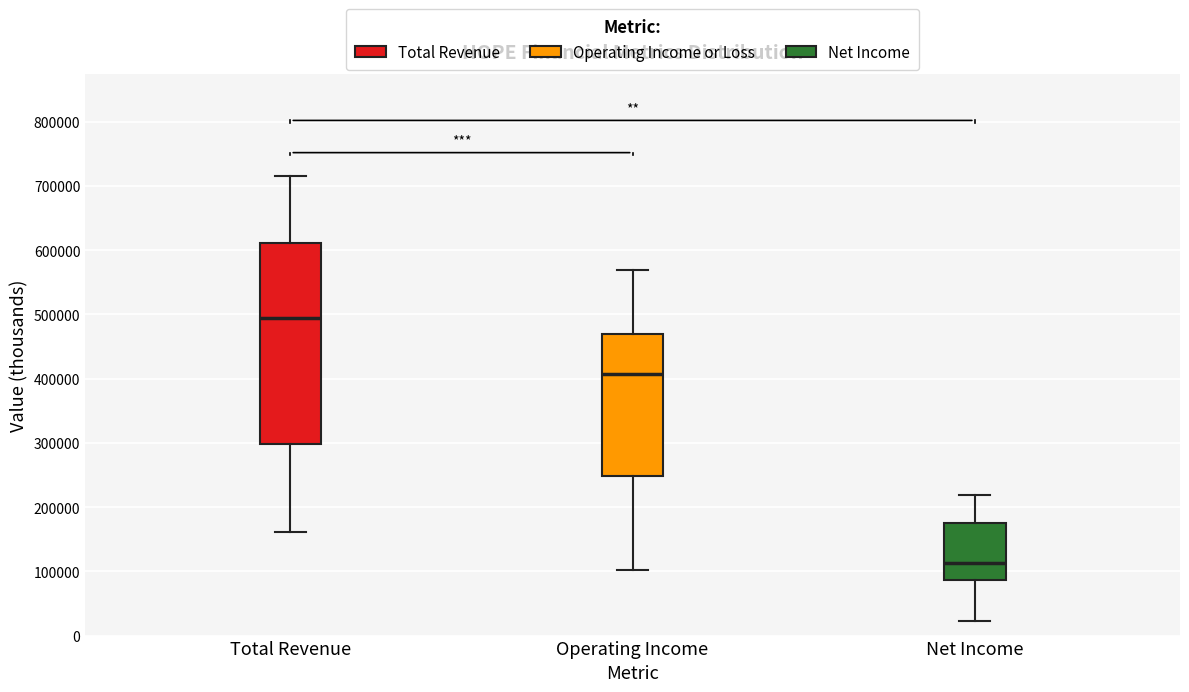

Reading left to right, transcribe this box plot: for each box, give where its median line is, the range the box spans, and where its two whiskers end, as read against the y-axis. The values are not printed on the chart, so give them approximately, as read against the axis.

Total Revenue: median 490000, box 300000 to 610000, whiskers 160000 to 720000
Operating Income: median 410000, box 250000 to 470000, whiskers 100000 to 570000
Net Income: median 110000, box 90000 to 180000, whiskers 20000 to 220000